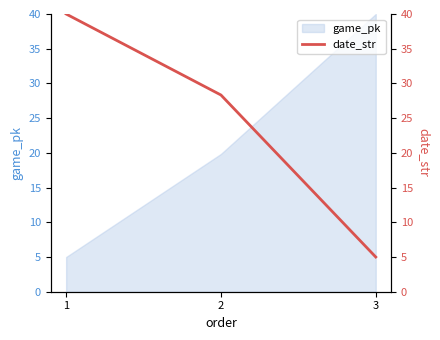

List the labels in order of game_pk value, largest first.

3, 2, 1